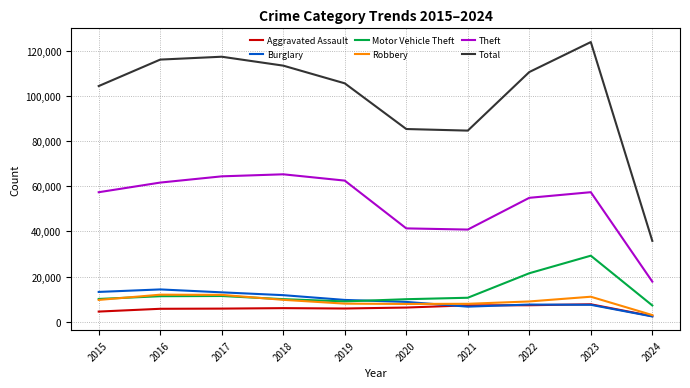

What is the total value across all series at 2024?

68425